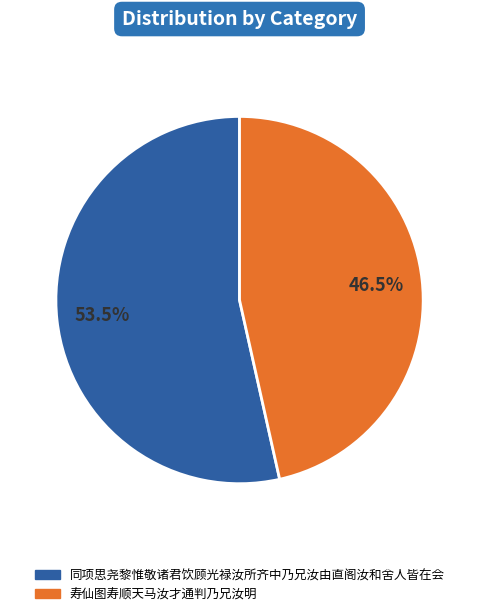

Is 同项思尧黎惟敬诸君饮顾光禄汝所齐中乃兄汝由直阁汝和舍人皆在会 the majority of the pie?

Yes